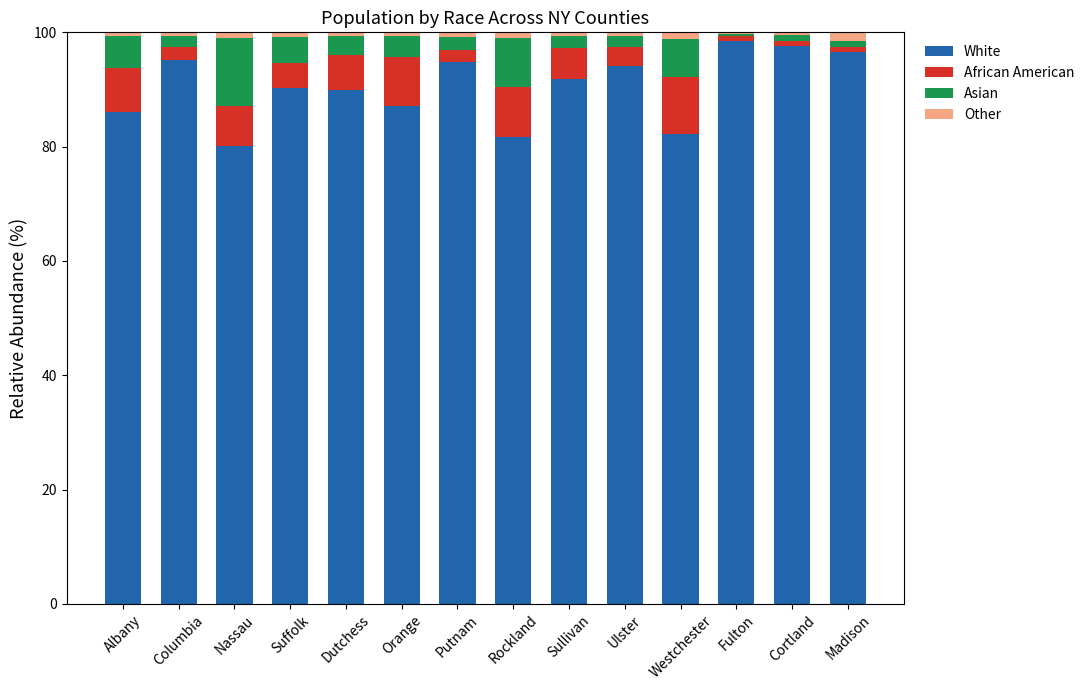

True or false: White has a value of 86.1 at Albany.

True